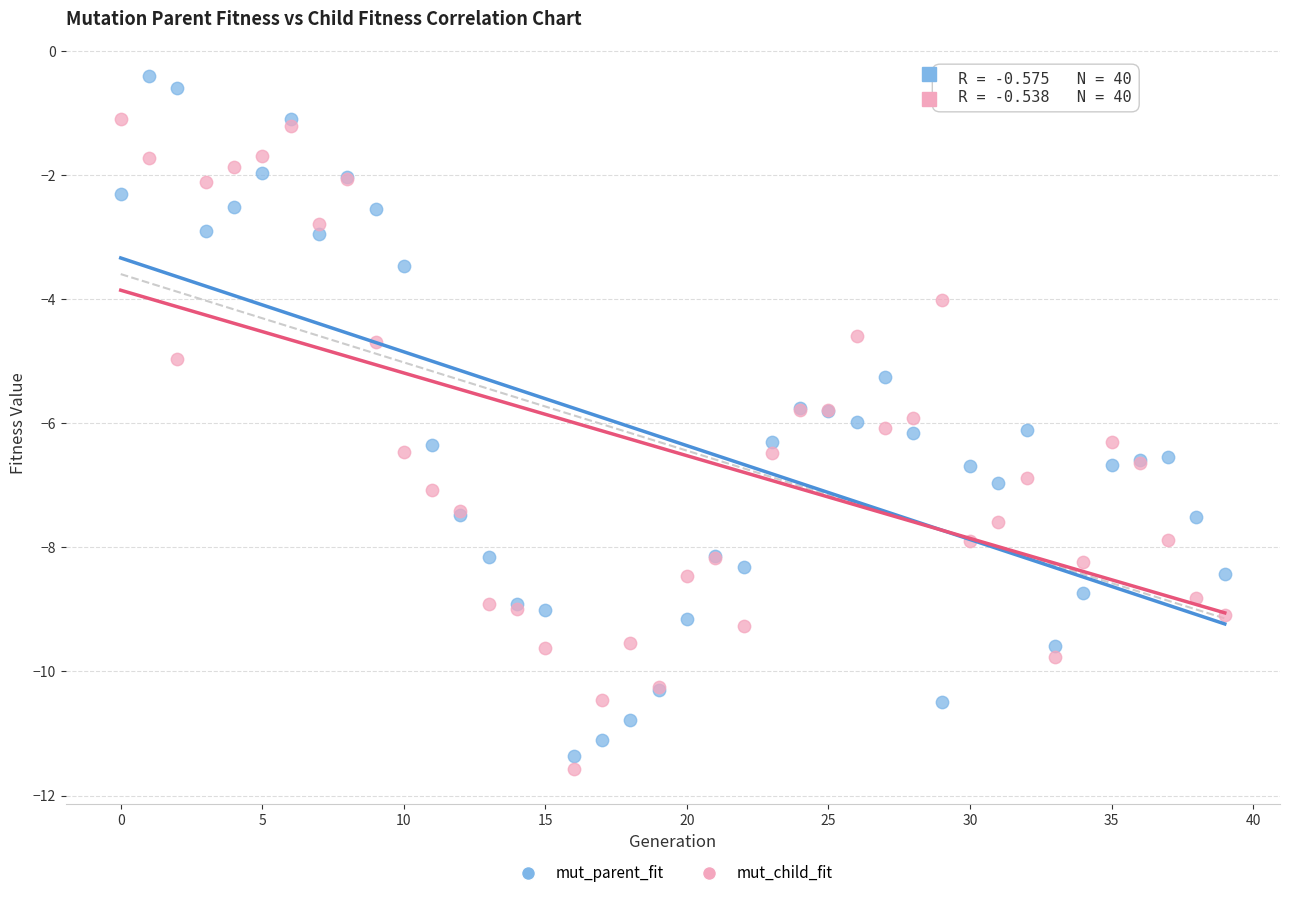

What are all the series names shown in the legend?

mut_parent_fit, mut_child_fit